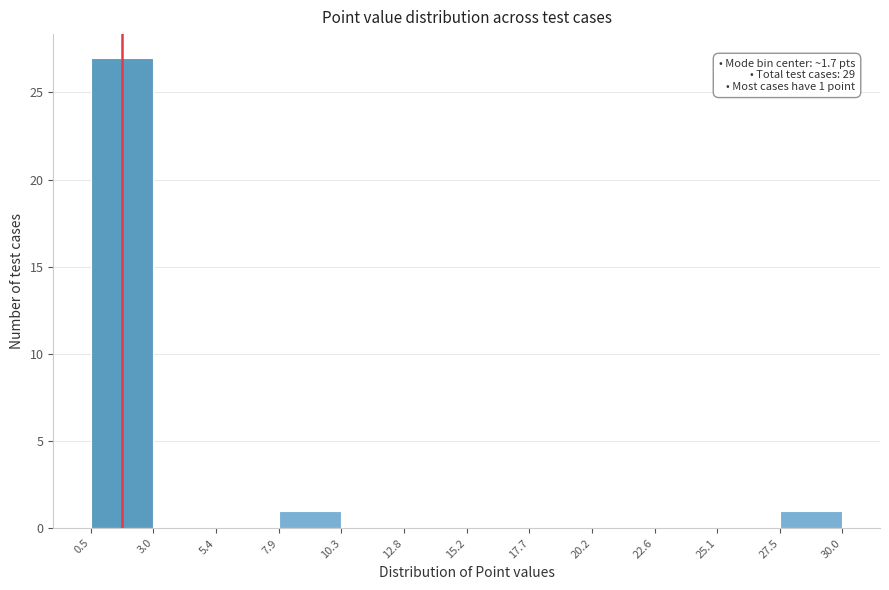

Which range on the x-axis has the tallest bar?

0.5 to 3.0